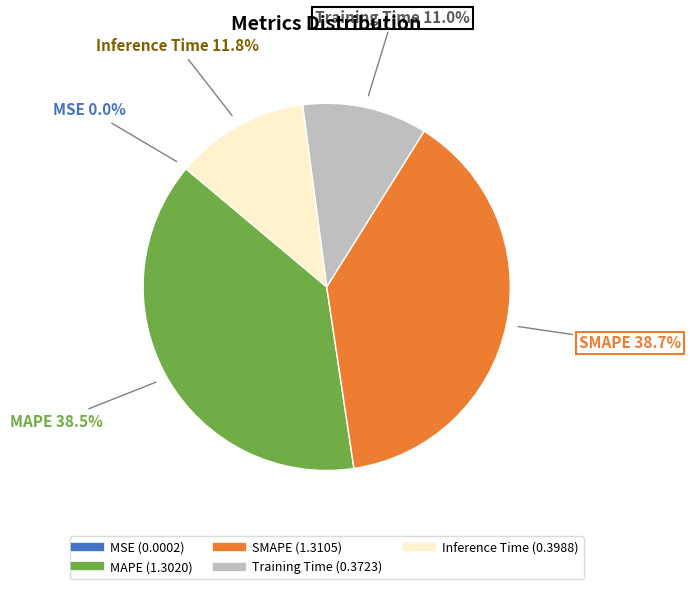

What percentage do MAPE and SMAPE together represent?

77.2%